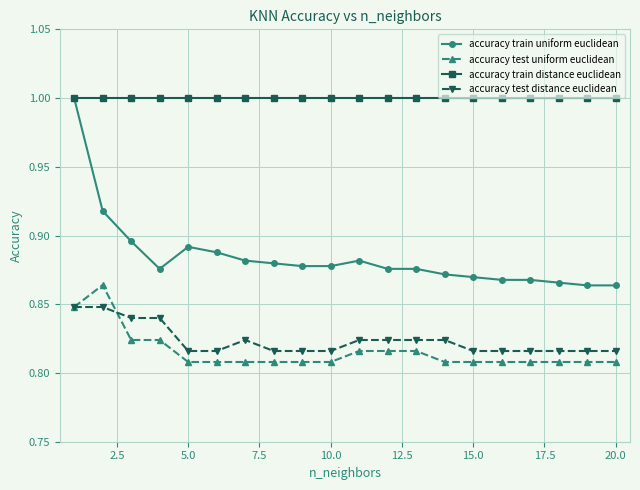

Which series has the largest range (max minus min)?

accuracy train uniform euclidean